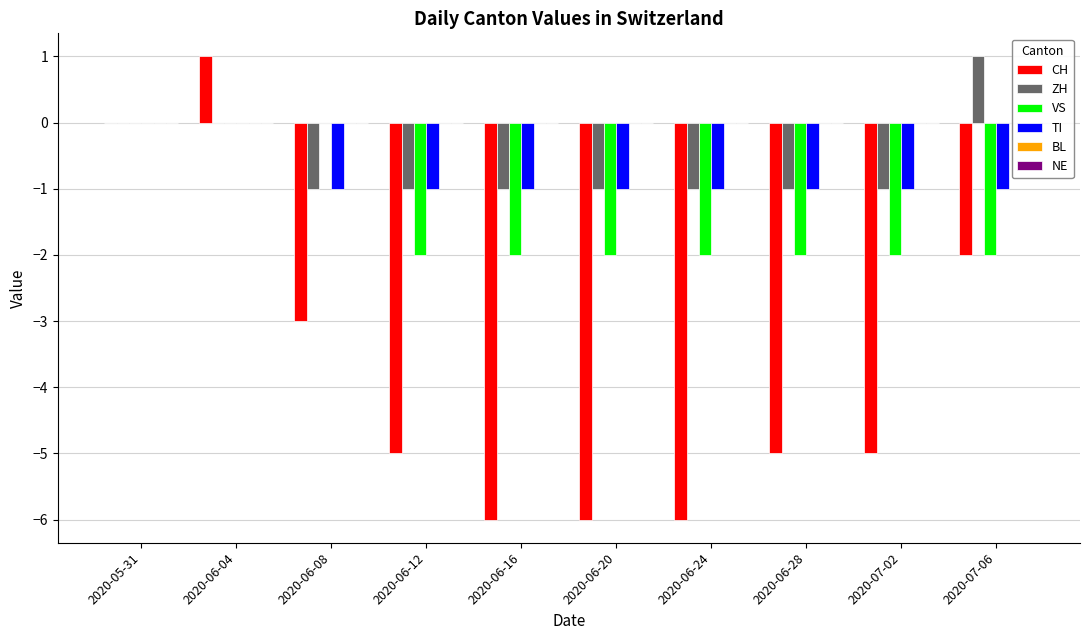

Between 2020-05-31 and 2020-06-16, which series saw the biggest shift?

CH